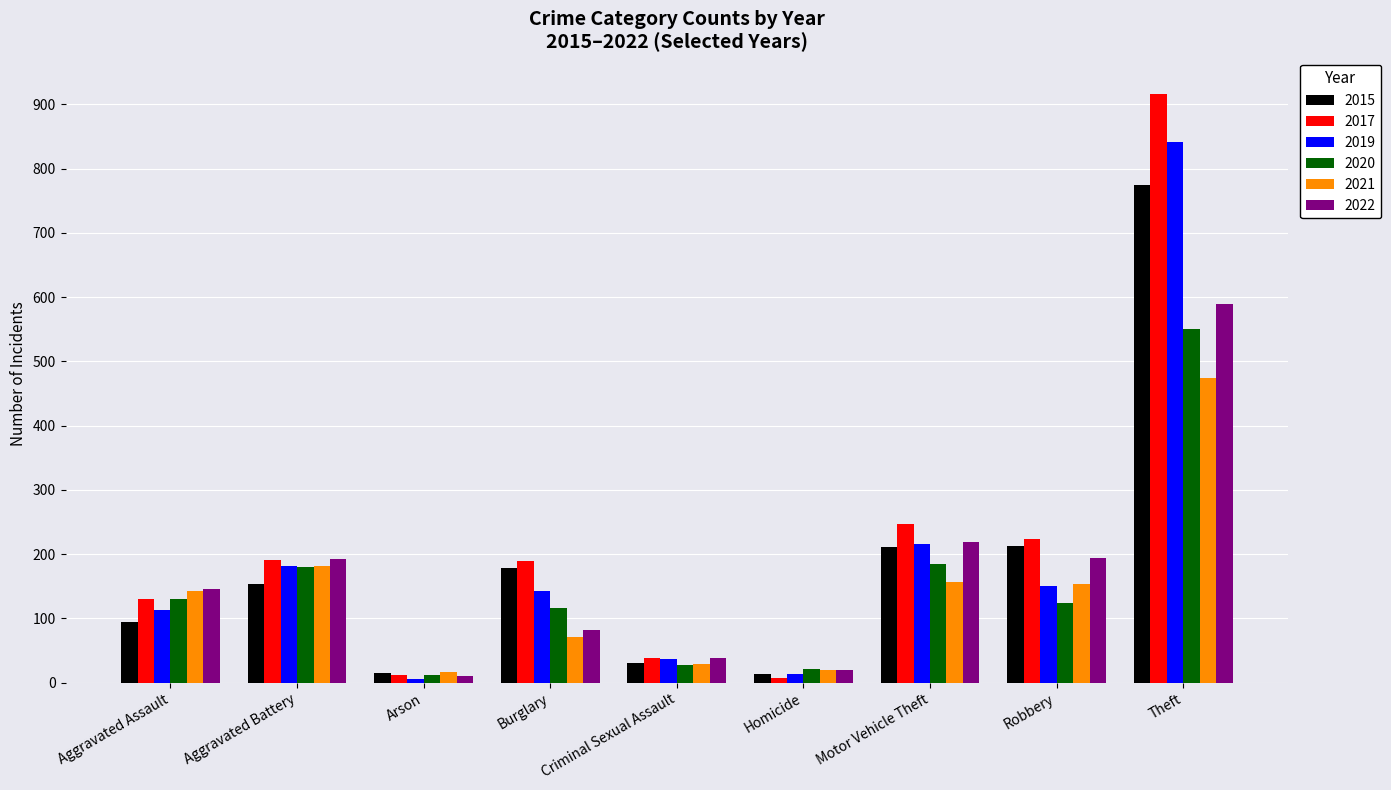

Does the chart contain stacked bars?

No